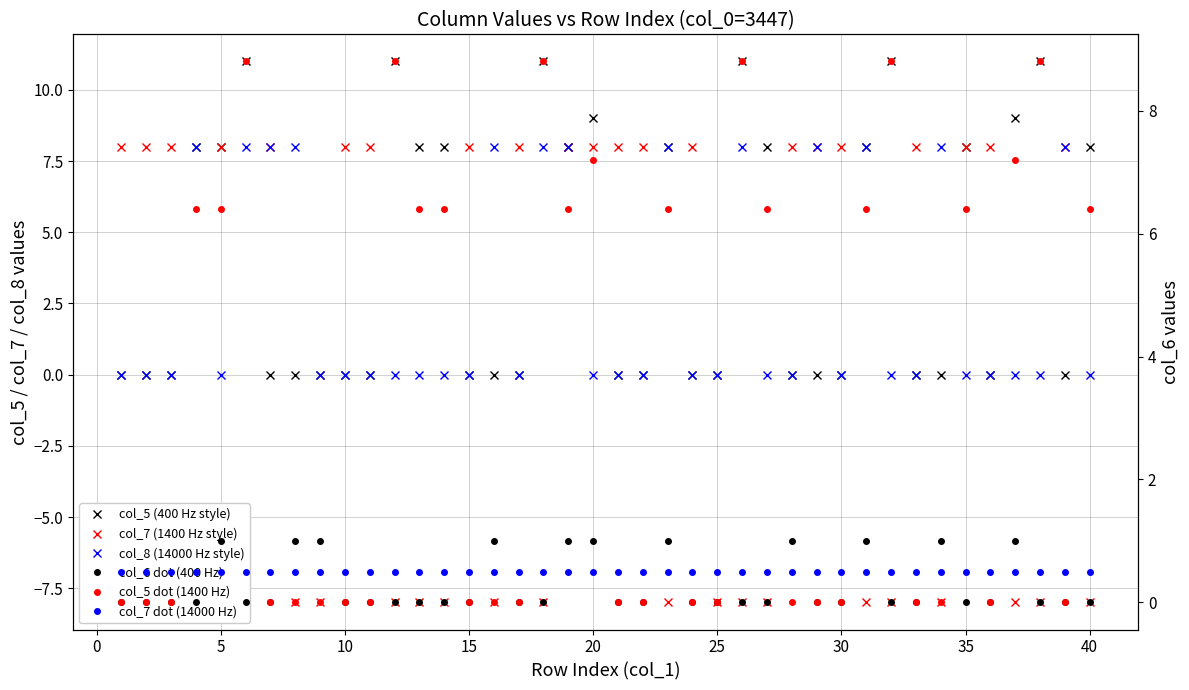

What is the value of the col_5 (400 Hz style) point at the 20th from the left?

9.0